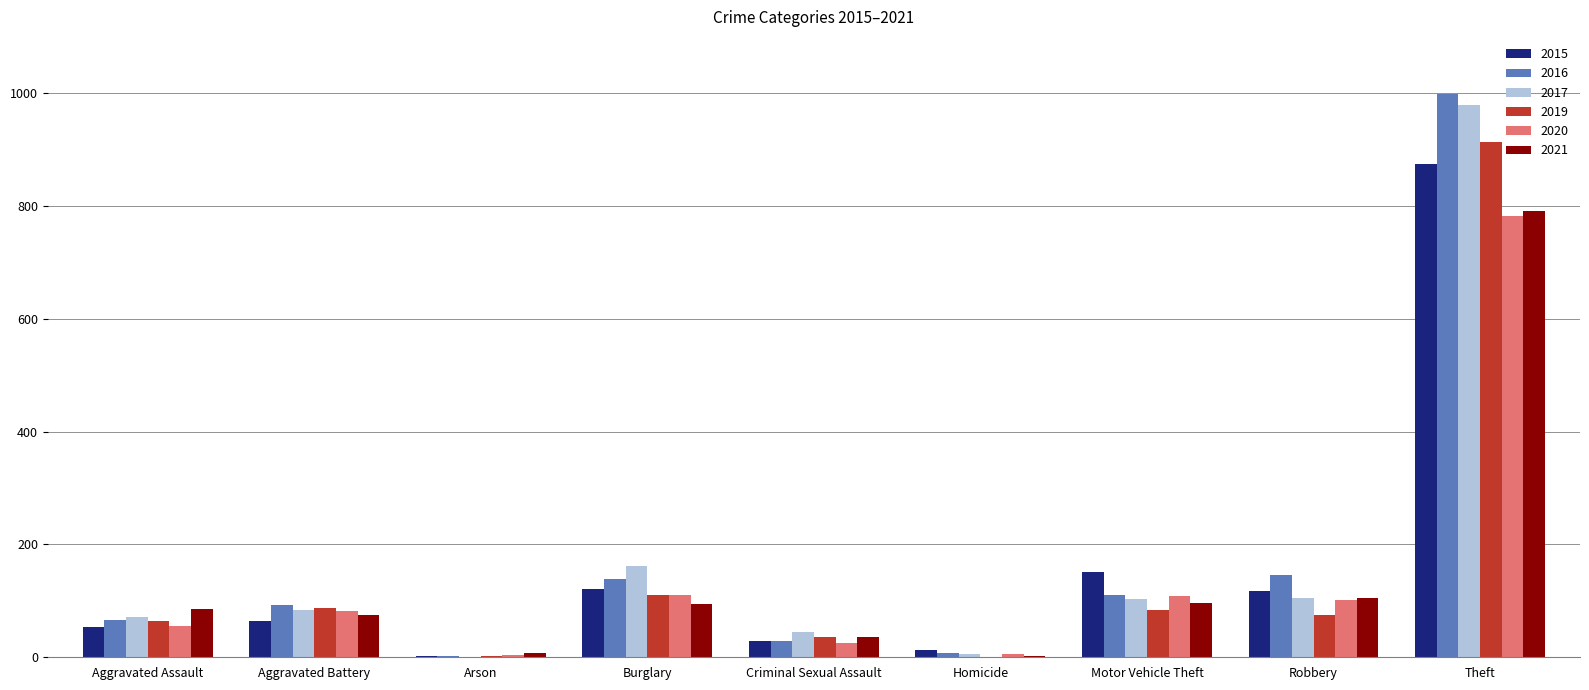

What is the sum of all 2016 values?

1590